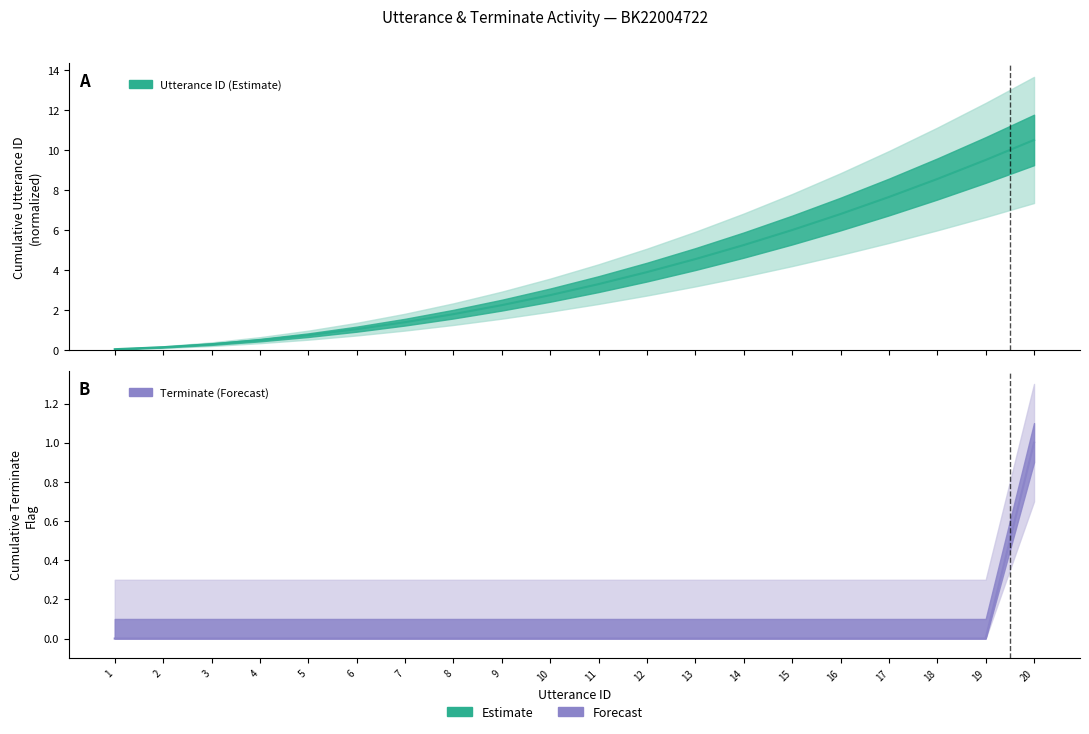

How many lines are shown in the chart?

1